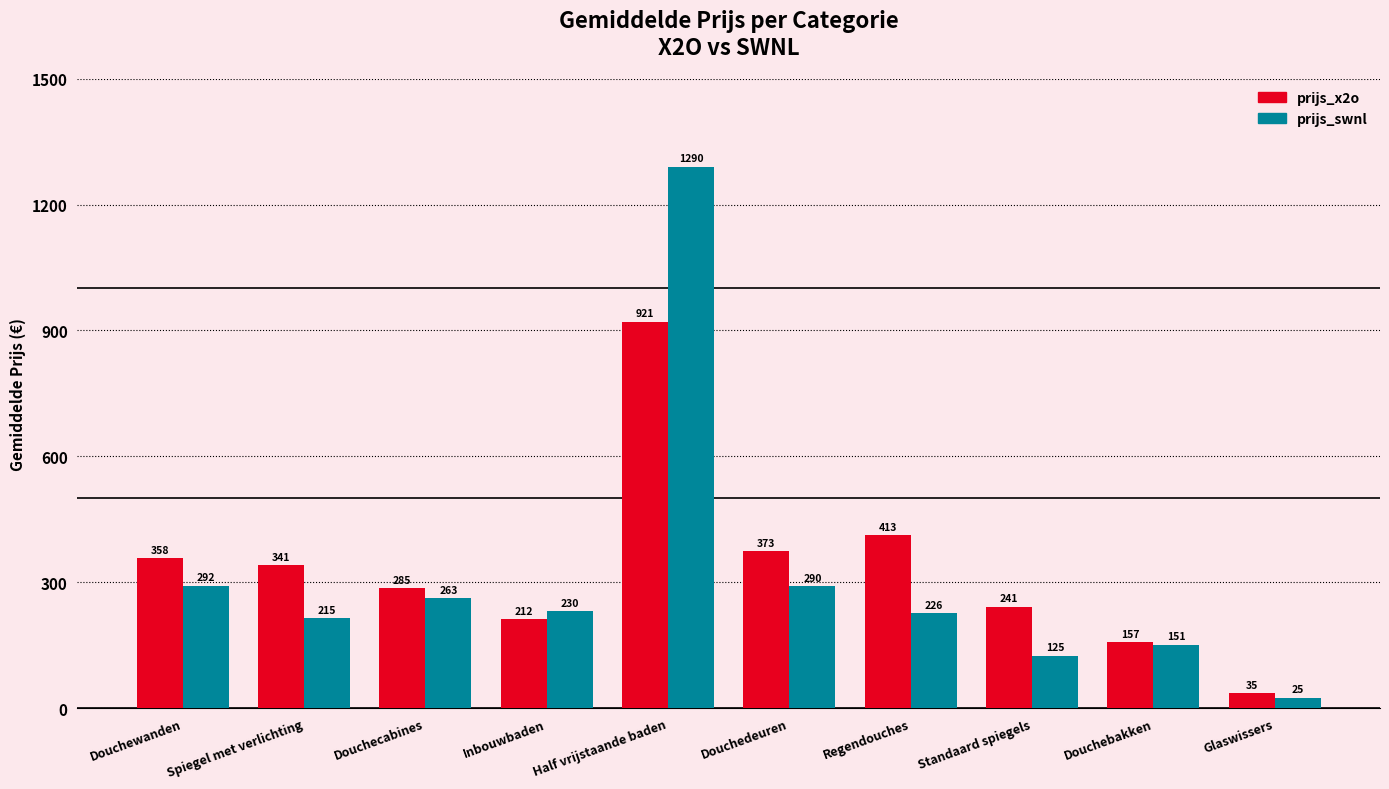

Where is prijs_swnl nearest to the value 657?

Douchewanden